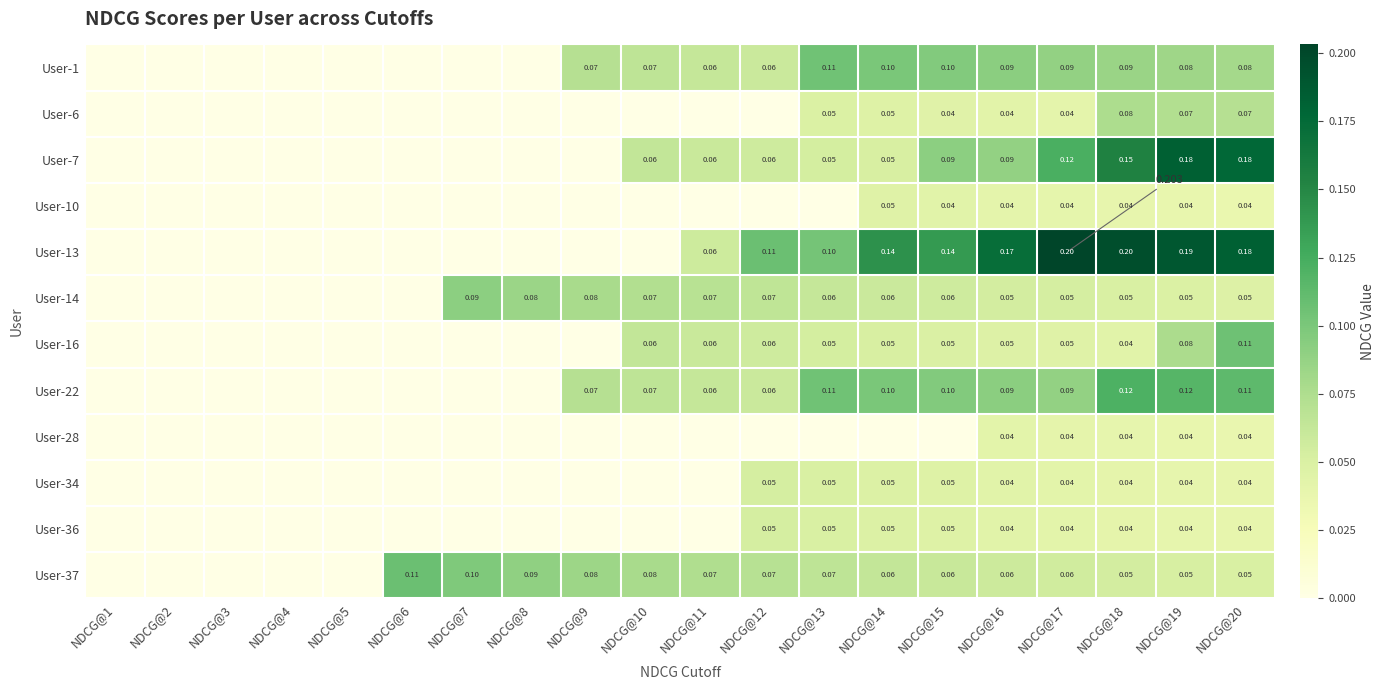

The User-14 series shows 0.0 at NDCG@4. True or false?

False